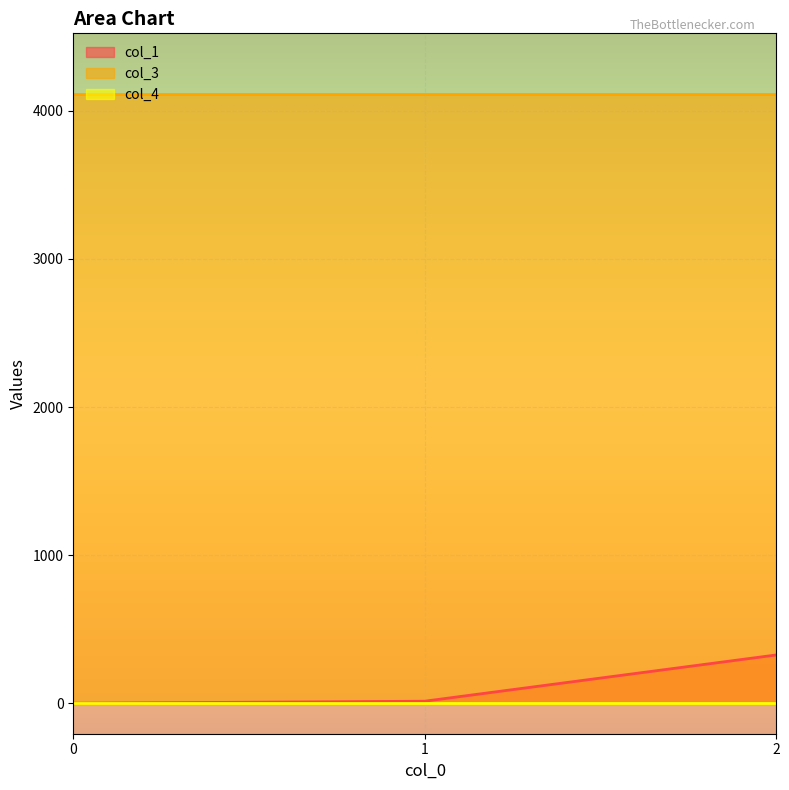

Reading left to right, transcribe all the data shown in this chart.

col_1: 0.0	14.0	326.1
col_3: 4112.0	4112.0	4112.0
col_4: 0.0	0.0	0.0